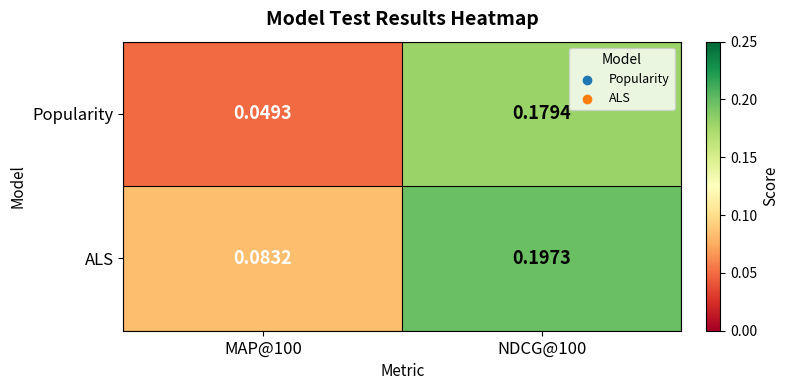

Rank the series at NDCG@100 from lowest to highest value.

Popularity, ALS